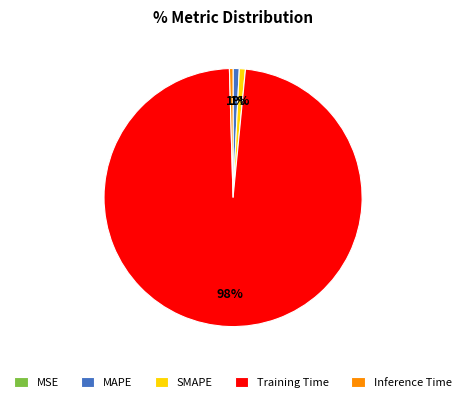

Do Inference Time and MAPE together represent more than half of the pie?

No